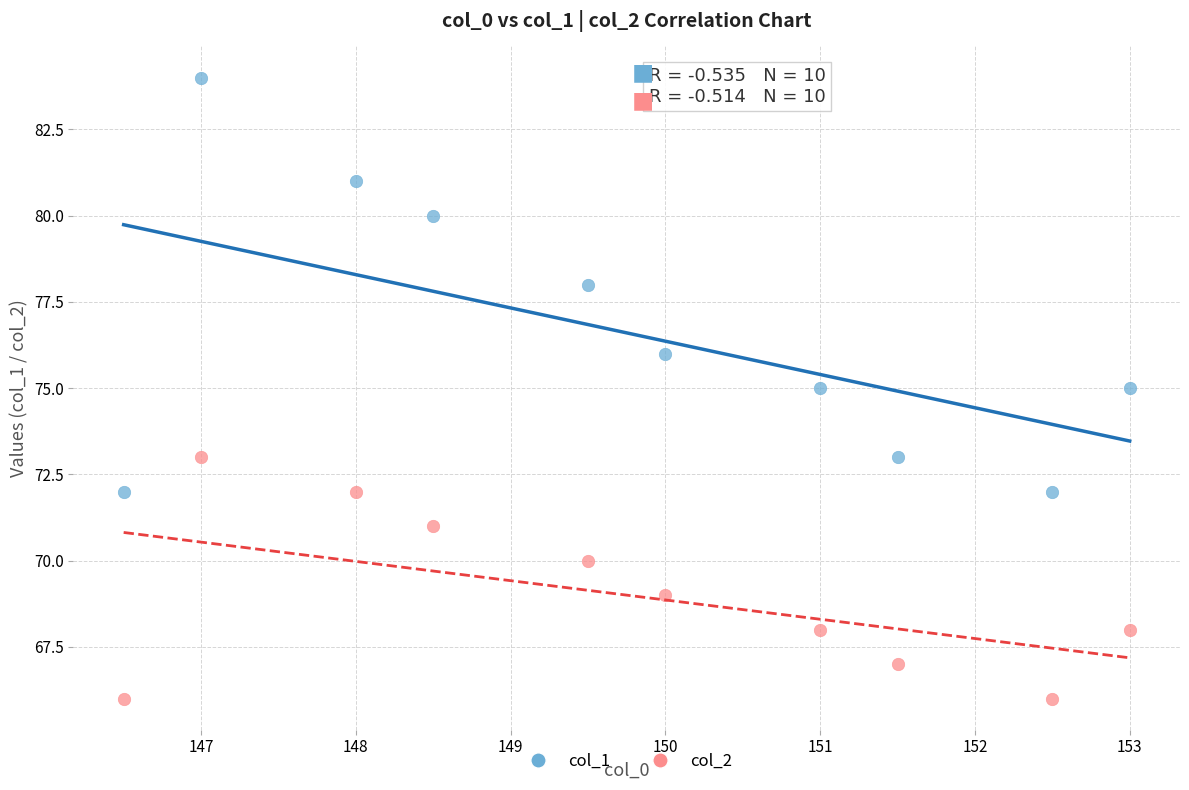

Which series has the widest spread of Y values?

col_1